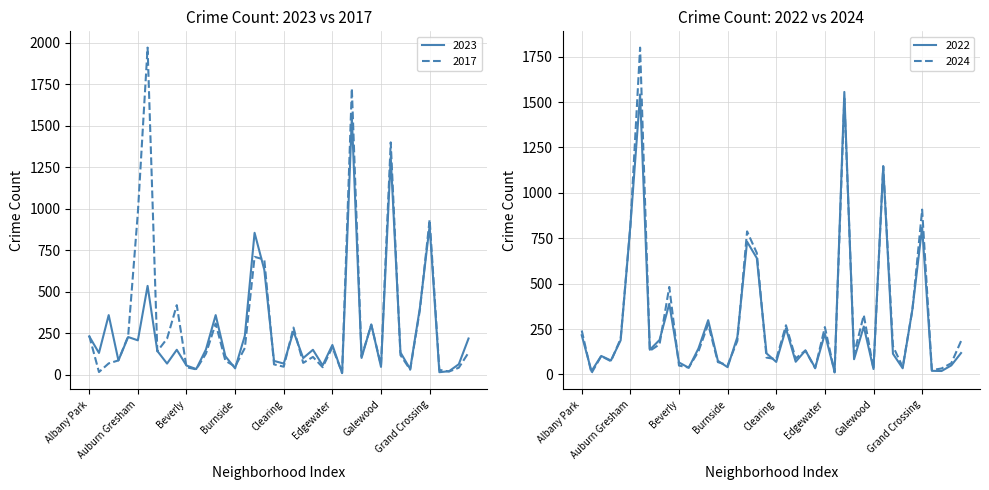

Does the chart have visible grid lines?

Yes